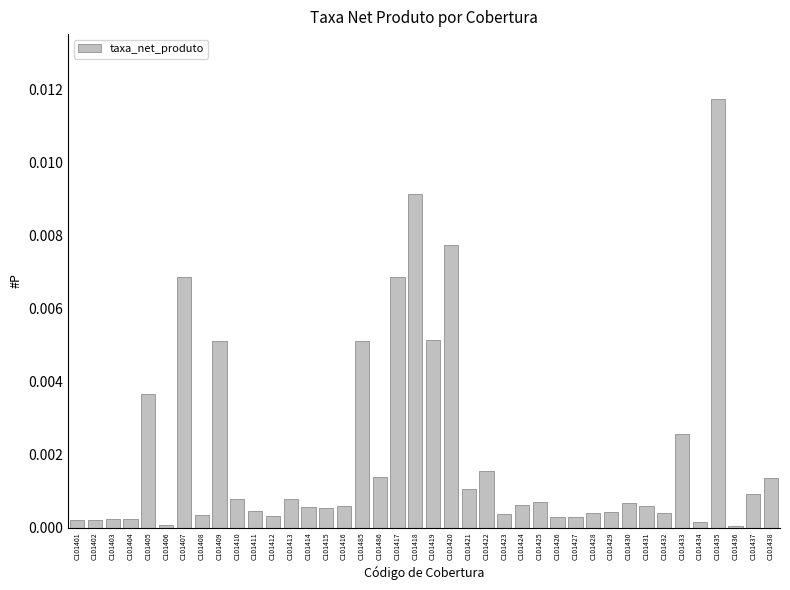

Which label corresponds to the largest value in the chart?

C101435